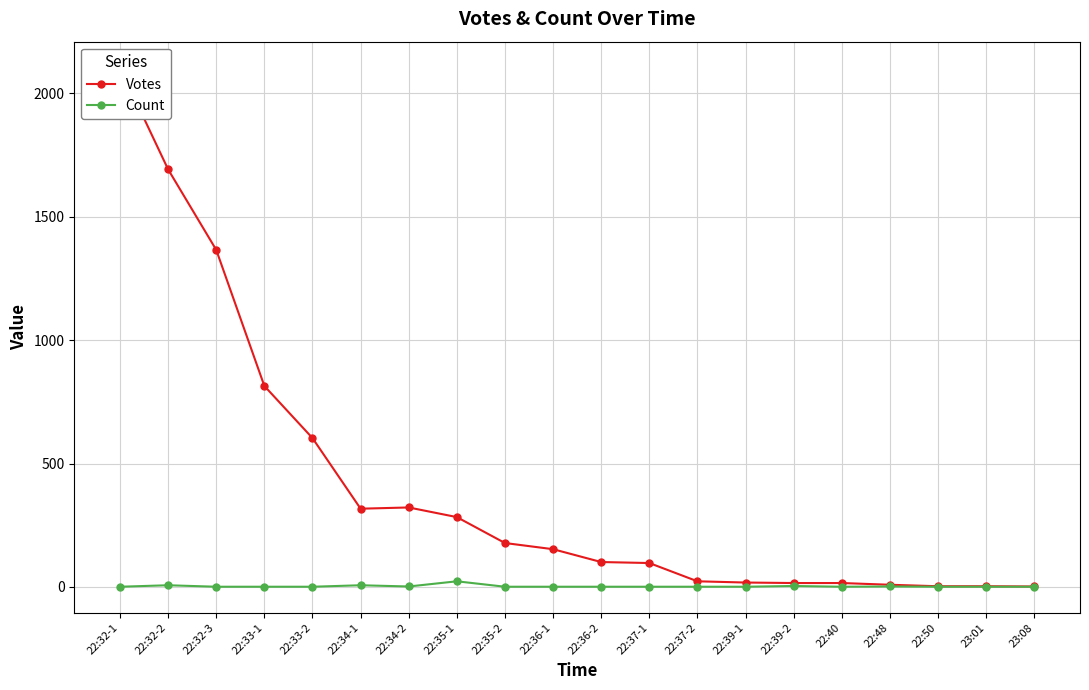

List the labels in order of Votes value, largest first.

22:32-1, 22:32-2, 22:32-3, 22:33-1, 22:33-2, 22:34-2, 22:34-1, 22:35-1, 22:35-2, 22:36-1, 22:36-2, 22:37-1, 22:37-2, 22:39-1, 22:39-2, 22:40, 22:48, 22:50, 23:01, 23:08